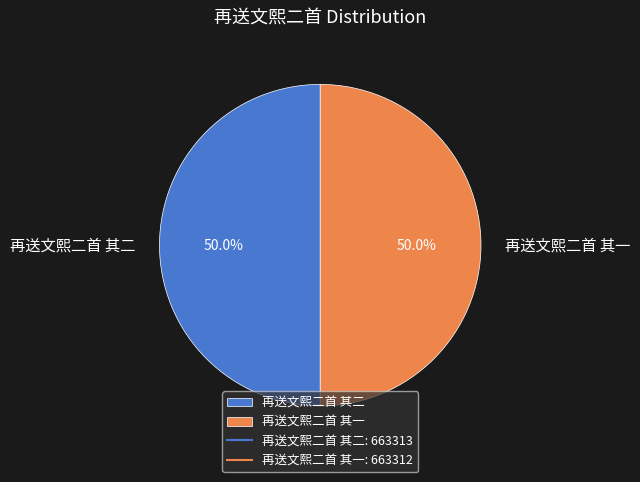

Combined, what portion of the pie is 再送文熙二首 其一 and 再送文熙二首 其二?

100.0%